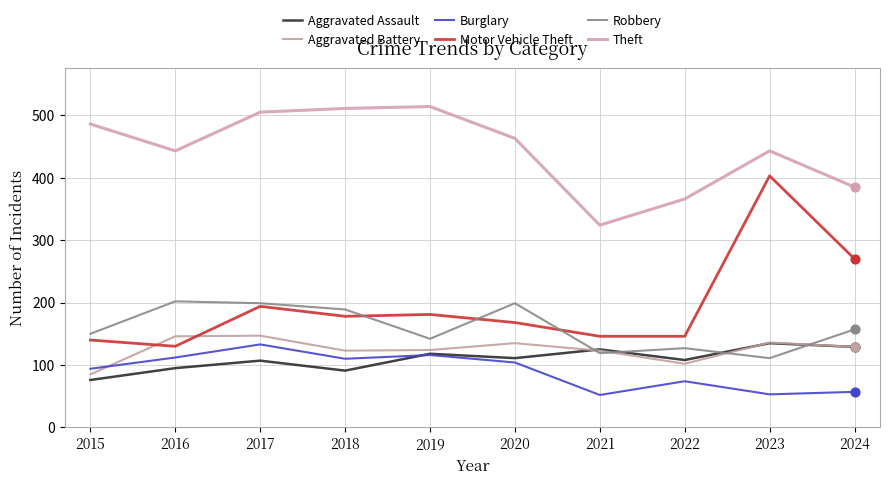

What are all the series names shown in the legend?

Aggravated Assault, Aggravated Battery, Burglary, Motor Vehicle Theft, Robbery, Theft